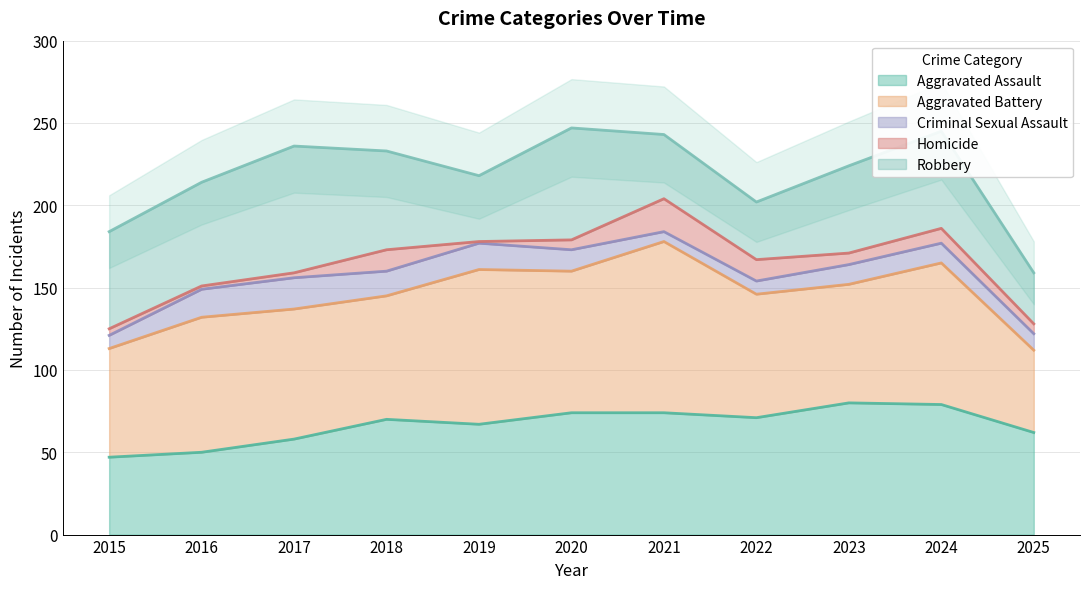

Reading left to right, extract all data points from this chart.

Aggravated Assault: 2015=47	2016=50	2017=58	2018=70	2019=67	2020=74	2021=74	2022=71	2023=80	2024=79	2025=62
Aggravated Battery: 2015=66	2016=82	2017=79	2018=75	2019=94	2020=86	2021=104	2022=75	2023=72	2024=86	2025=50
Criminal Sexual Assault: 2015=8	2016=17	2017=19	2018=15	2019=16	2020=13	2021=6	2022=8	2023=12	2024=12	2025=10
Homicide: 2015=4	2016=2	2017=3	2018=13	2019=1	2020=6	2021=20	2022=13	2023=7	2024=9	2025=6
Robbery: 2015=59	2016=63	2017=77	2018=60	2019=40	2020=68	2021=39	2022=35	2023=53	2024=59	2025=31